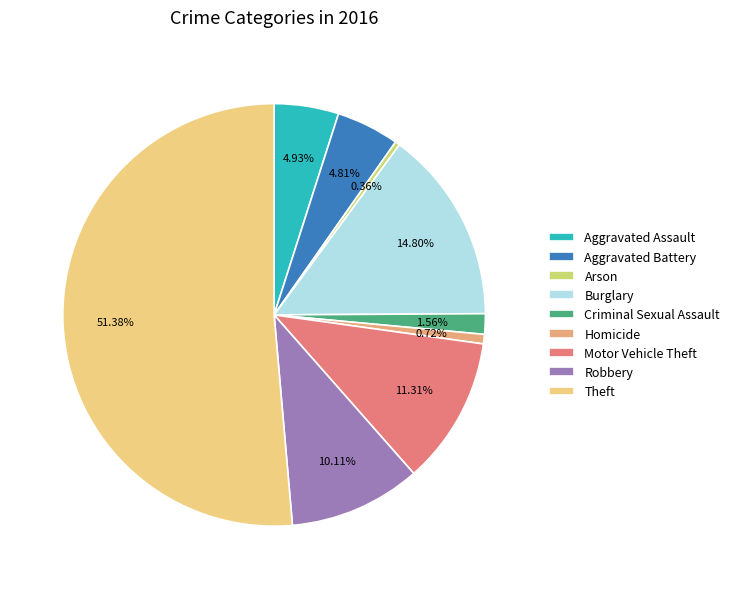

To the nearest percent, what is the difference between the Arson and Robbery slice percentages?

10%